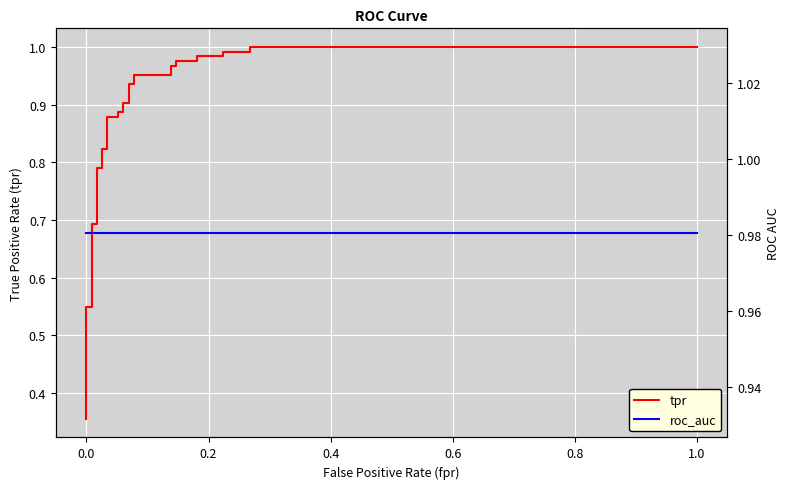

Which series has the largest total across all categories?

roc_auc